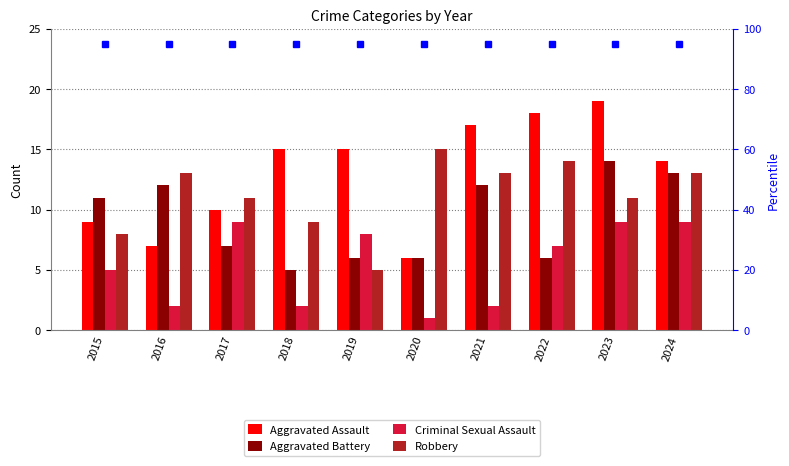

List the series in order of their peak value, lowest first.

Criminal Sexual Assault, Aggravated Battery, Robbery, Aggravated Assault, percentile rank